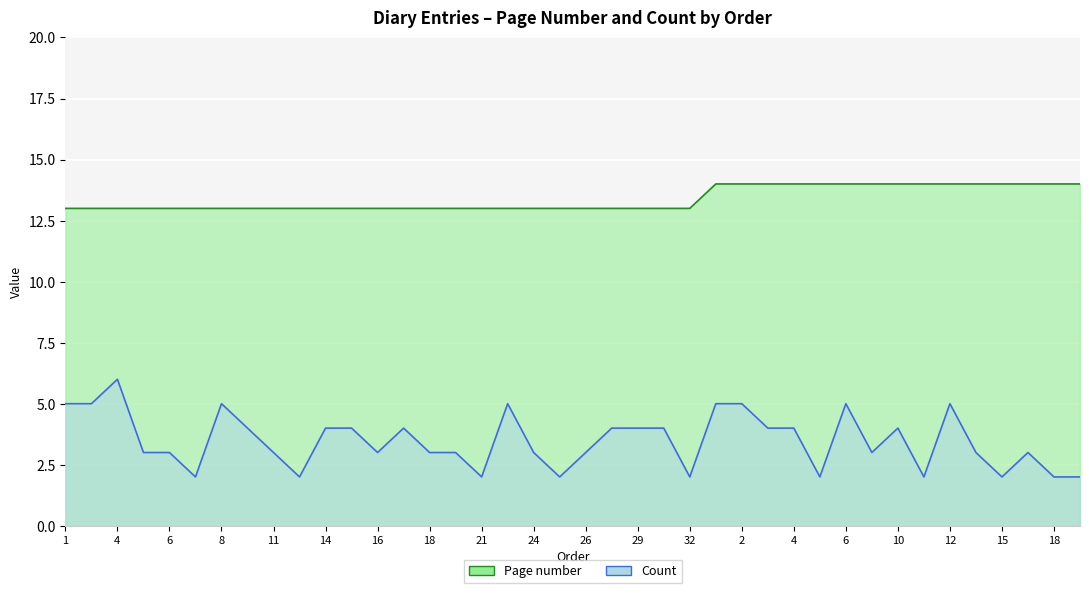

What is the label of the 13th point from the left?

16